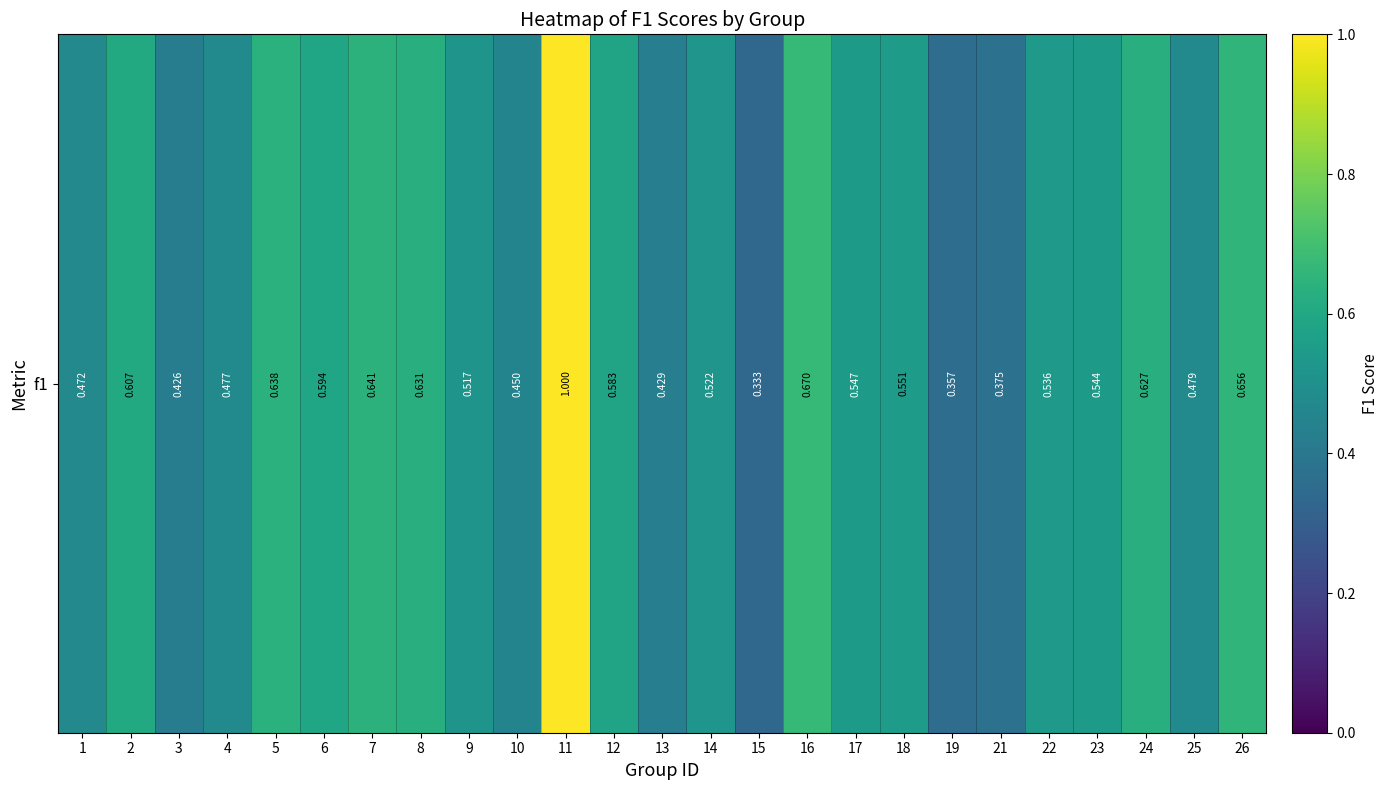

What is the change in value from 1 to 2?

+0.1